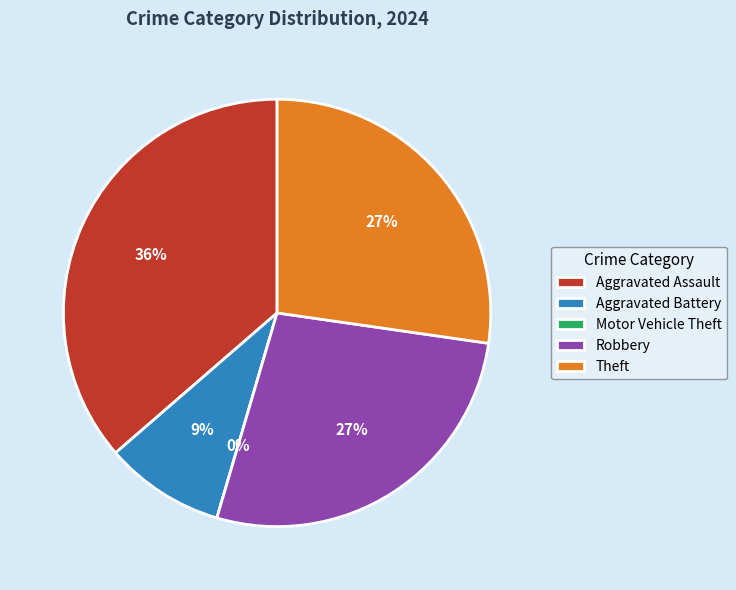

What percentage is NOT represented by Robbery?

72.7%